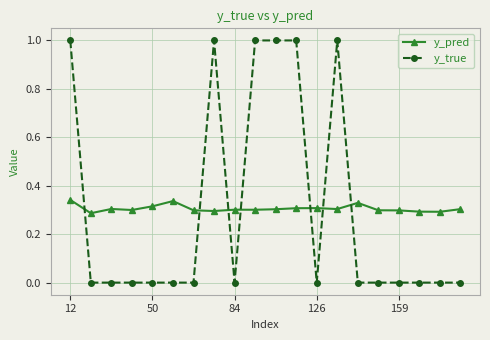

True or false: y_true has more than 0 points higher than both neighbors.

True